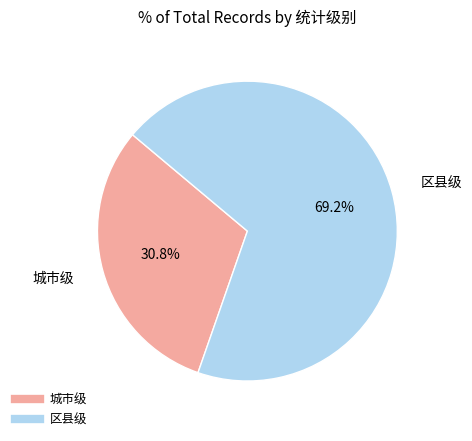

To the nearest percent, what is the combined percentage of 区县级 and 城市级?

100%